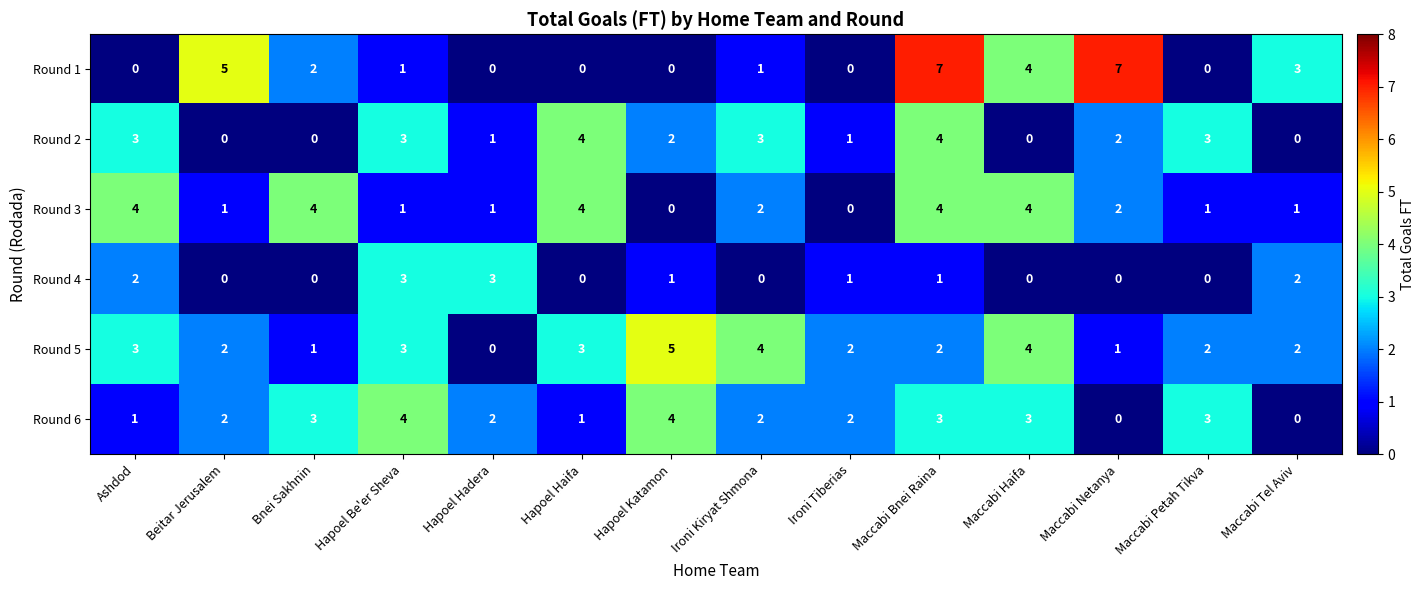

What is the total value across all series at Ironi Kiryat Shmona?

12